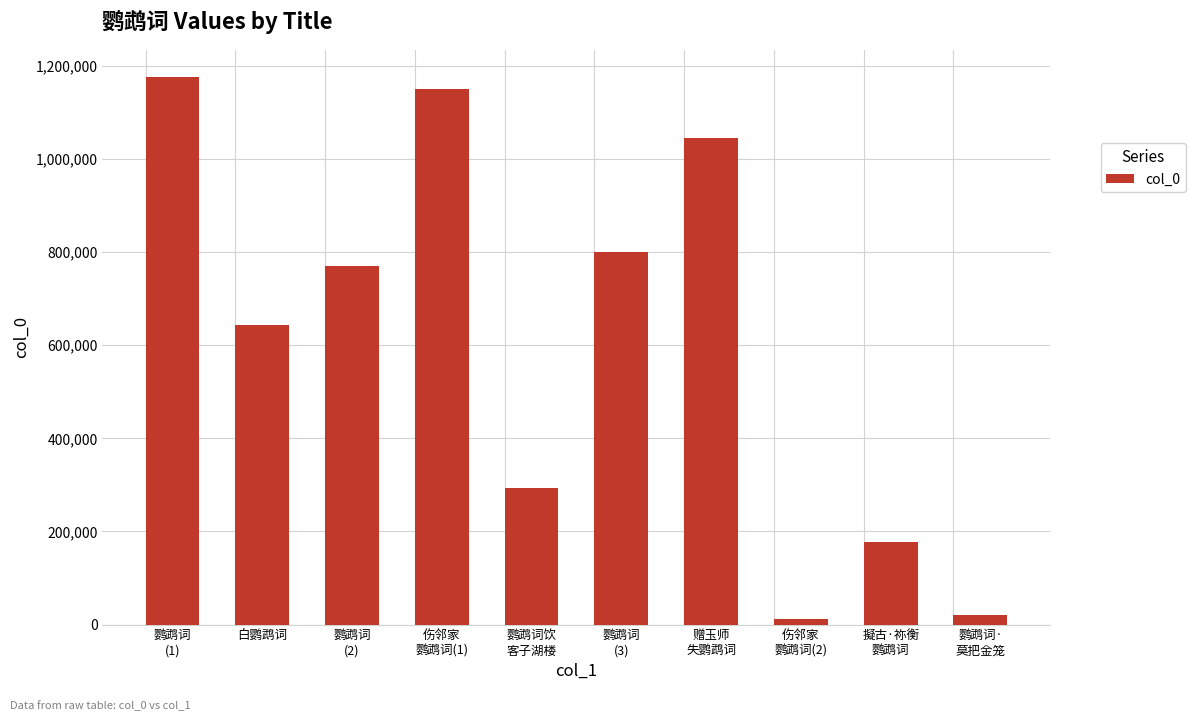

Reading left to right, transcribe all the data shown in this chart.

1175865	642469	770378	1151123	293576	800914	1045012	12504	177316	20172